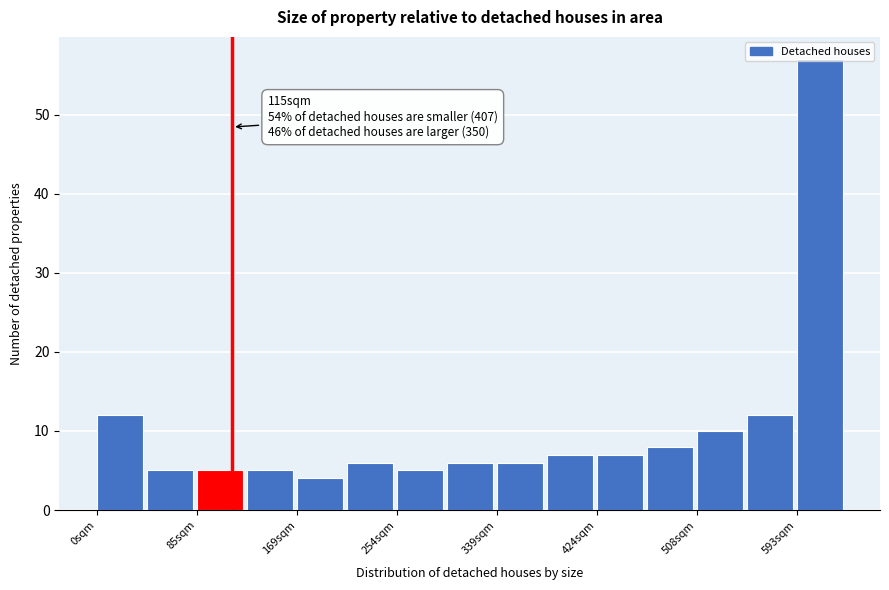

Which range on the x-axis has the tallest bar?

590 to 640